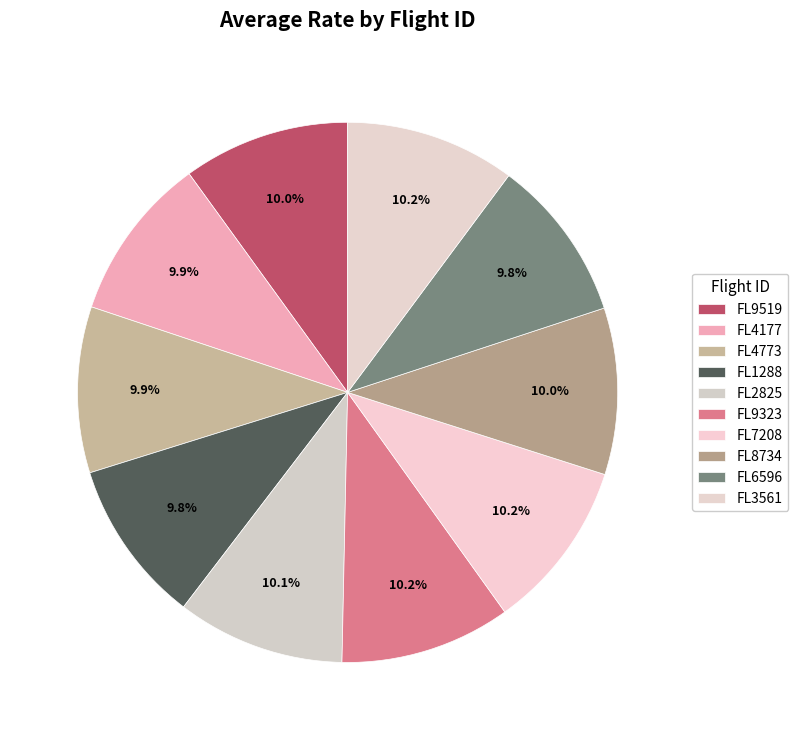

What is the total percentage of FL6596 and FL4773?

19.7%